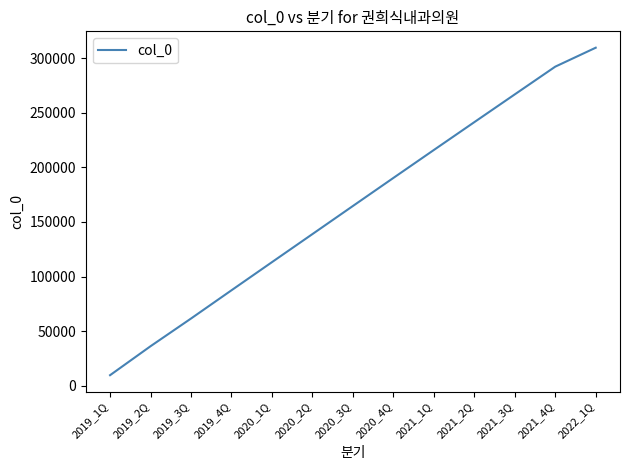

What is the difference between the values at 2020_3Q and 2019_3Q?

102979